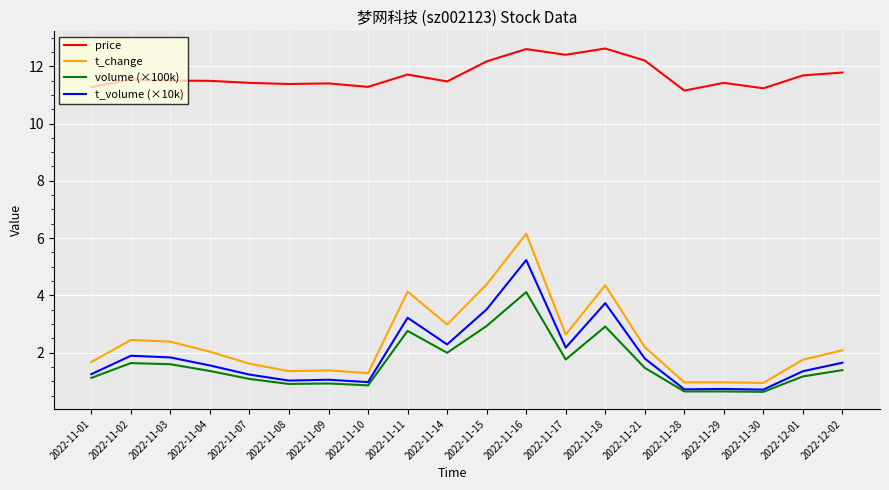

Between 2022-11-17 and 2022-12-02, which series saw the biggest shift?

price